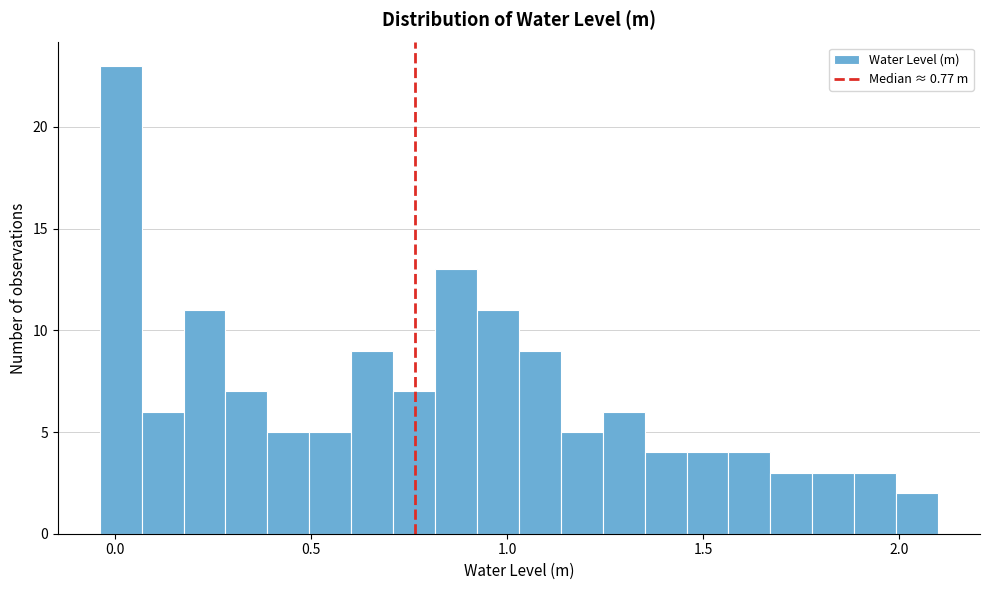

Read against the x-axis, roughly where is the centre of the tallest bar?

0.00